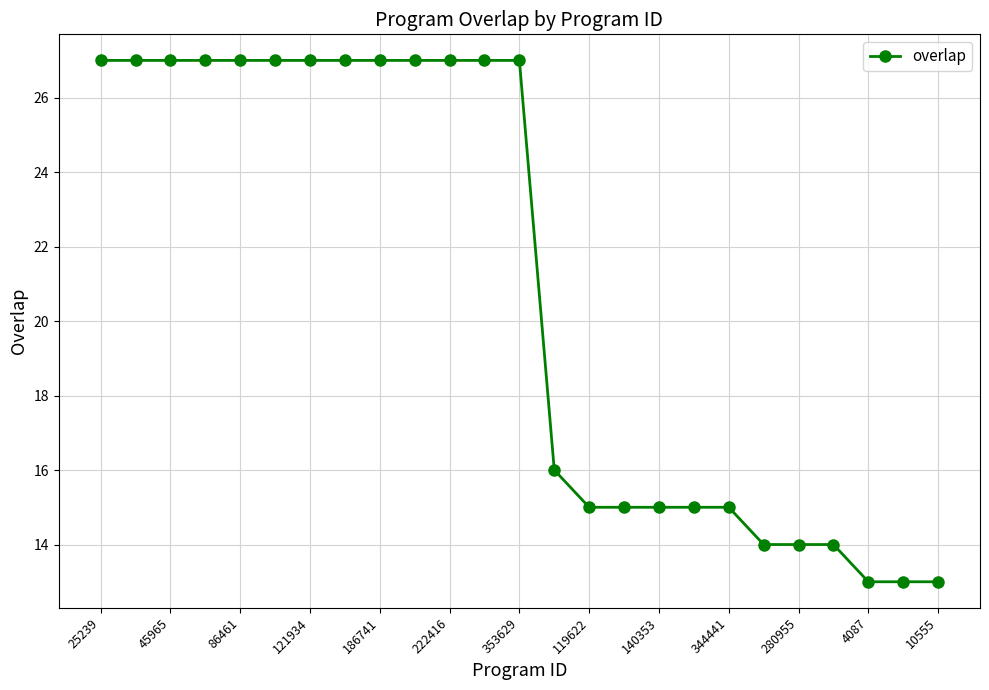

What is the value of the 4th point from the left?

27